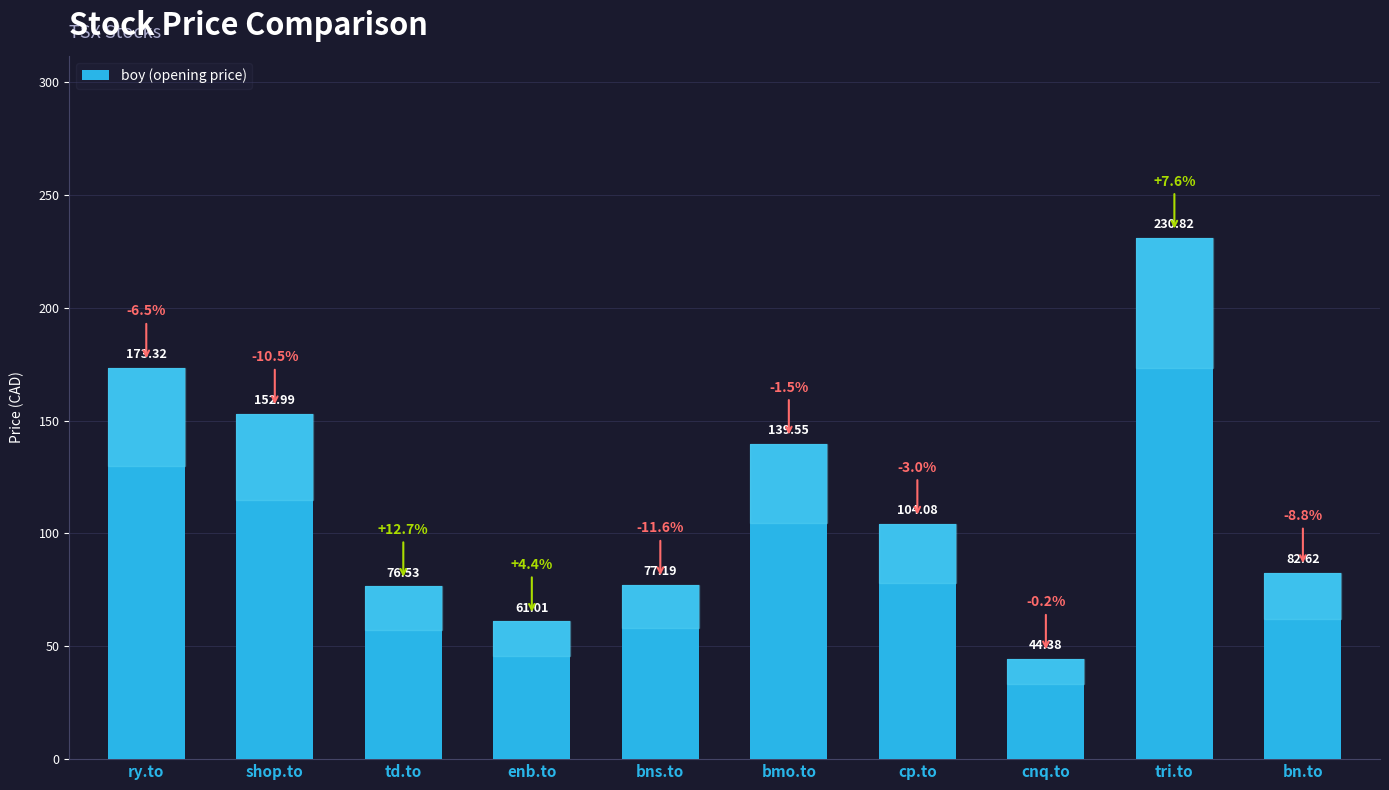

Is it true that the value at tri.to is 230.8?

True